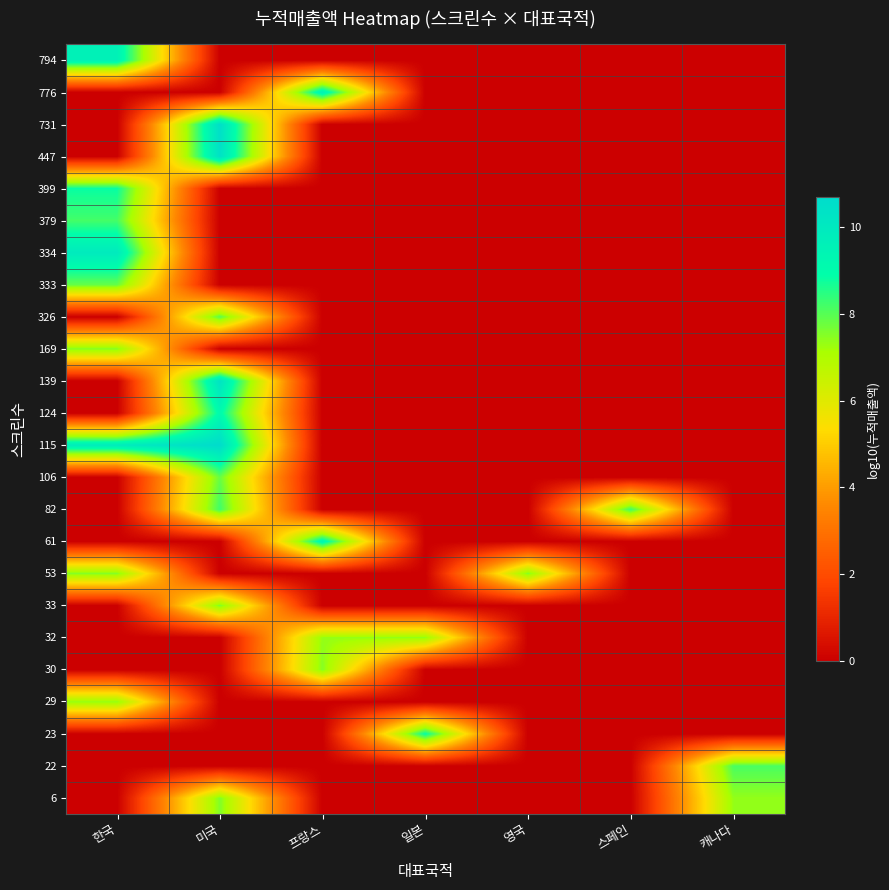

At which category is the sum across all series the highest?

미국